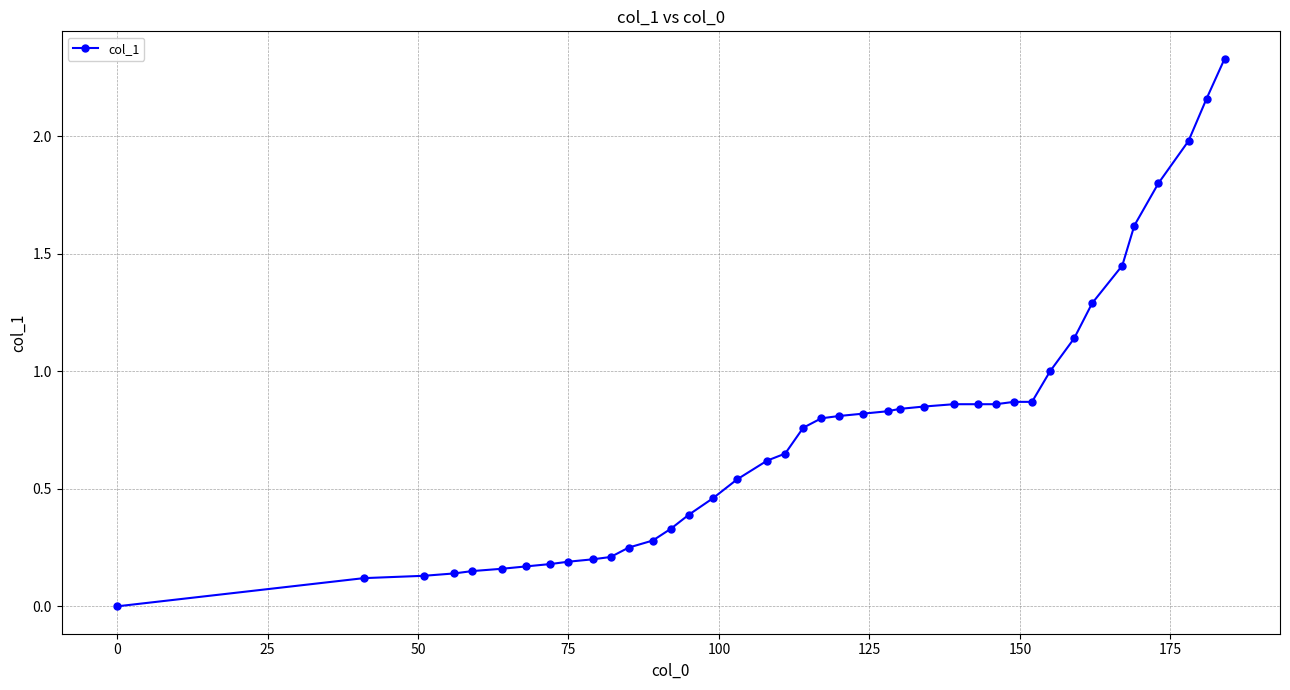

What is the difference between the second highest and second lowest values?

2.0